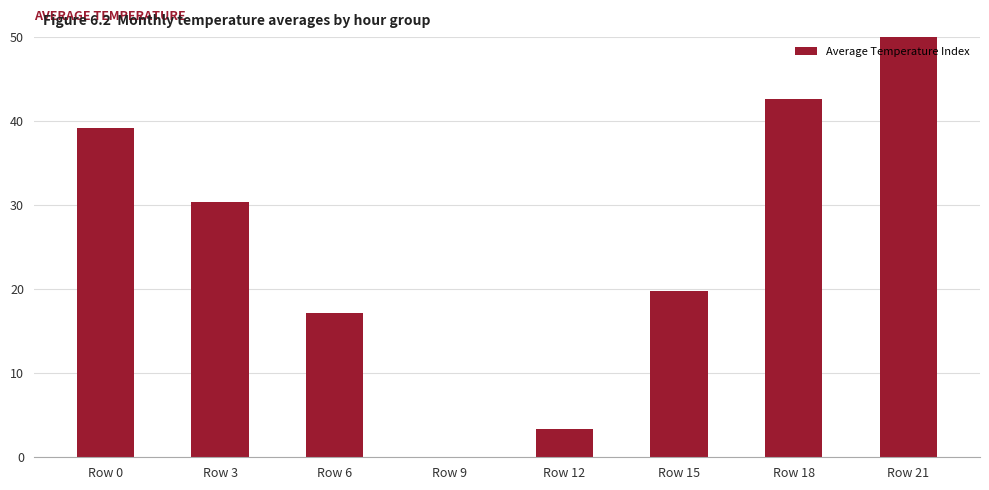

Which has a higher value, Row 6 or Row 0?

Row 0